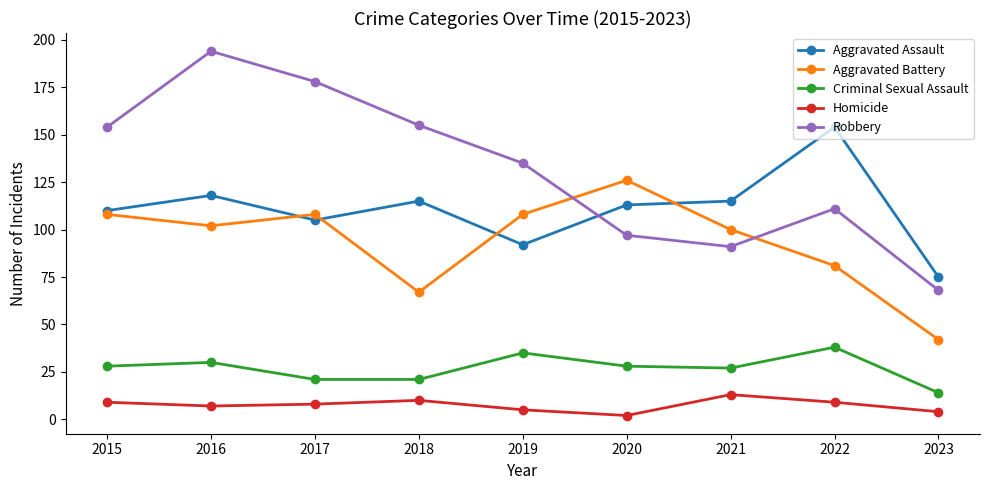

Rank the series at 2023 from lowest to highest value.

Homicide, Criminal Sexual Assault, Aggravated Battery, Robbery, Aggravated Assault